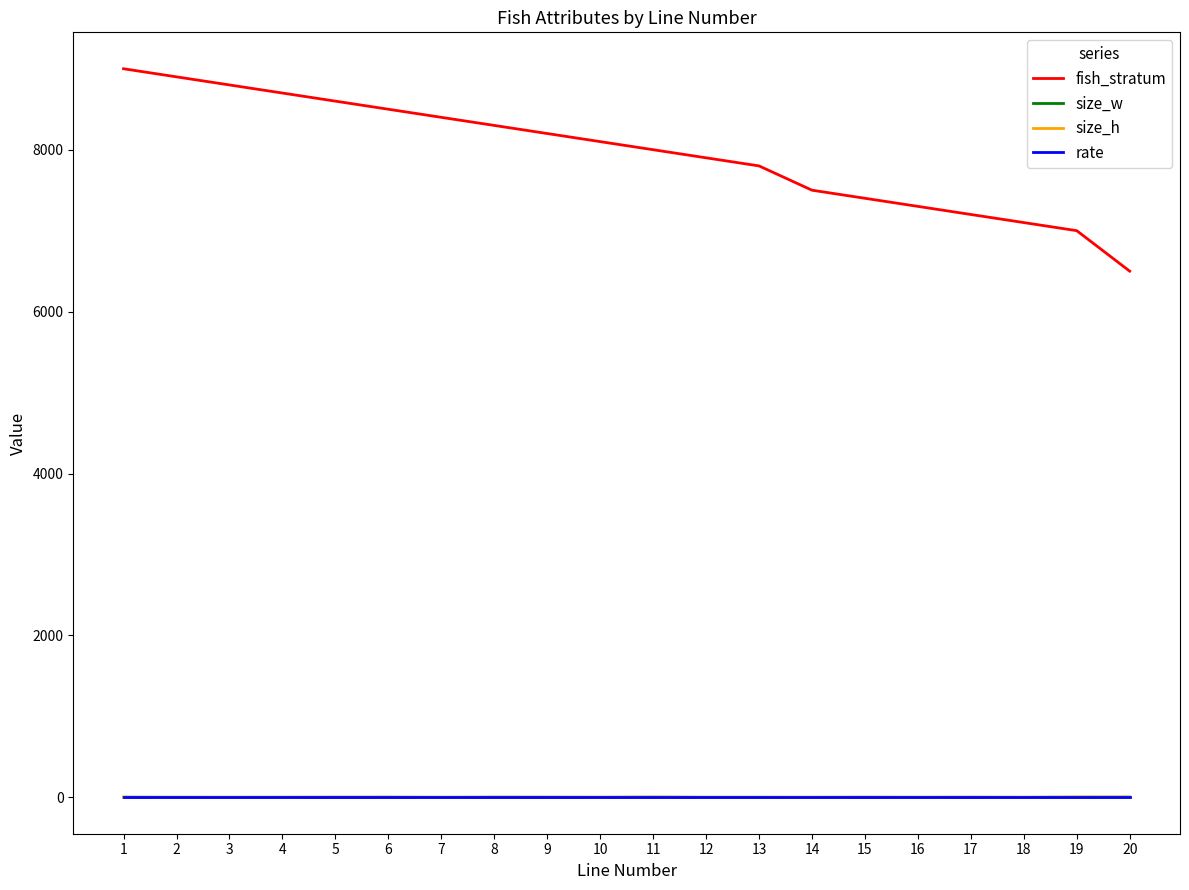

At how many categories does at least one series exceed 2897?

20